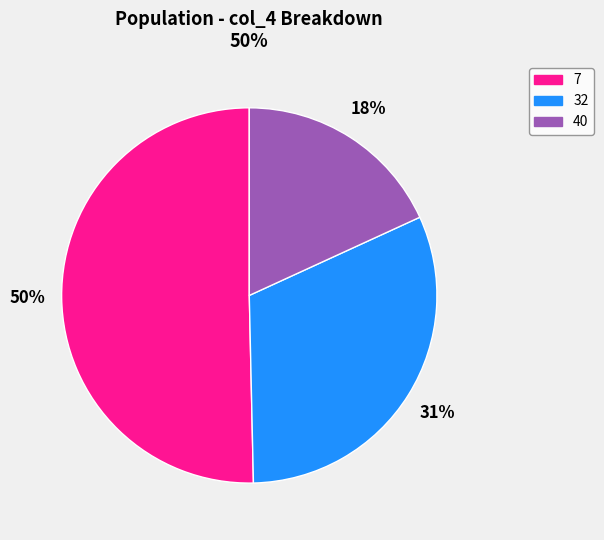

Approximately how many times larger is the value at 32 compared to 40?

1.7